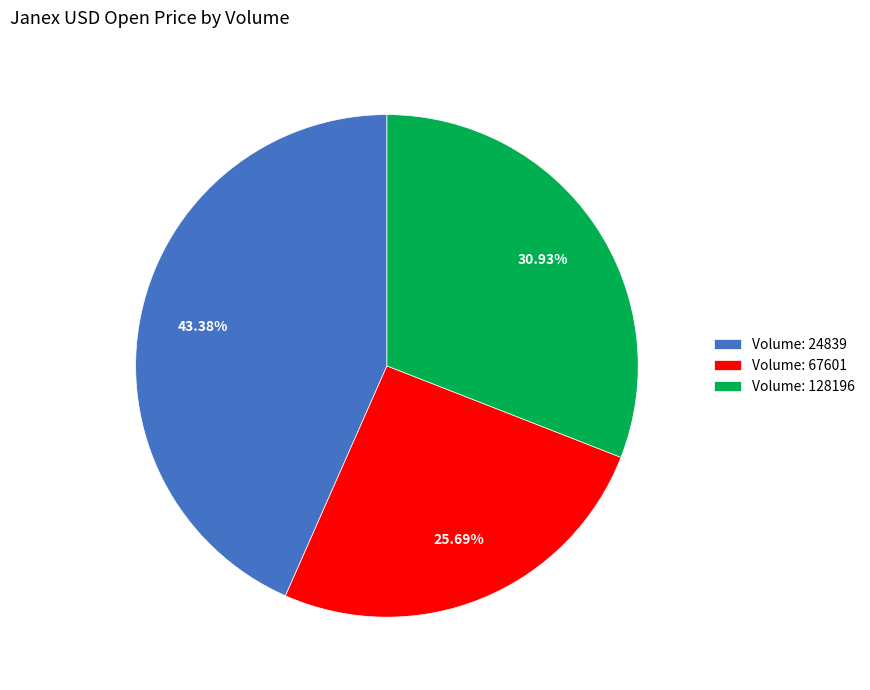

Between Volume: 24839 and Volume: 67601, which is larger?

Volume: 24839